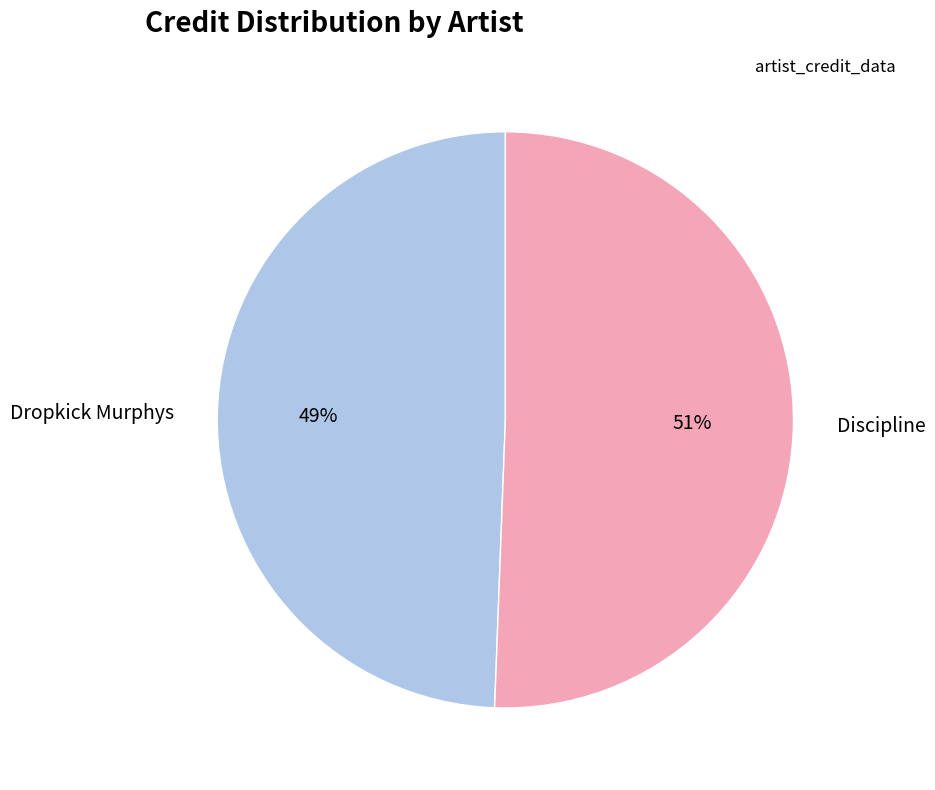

Is the sum of Dropkick Murphys and Discipline greater than half?

Yes